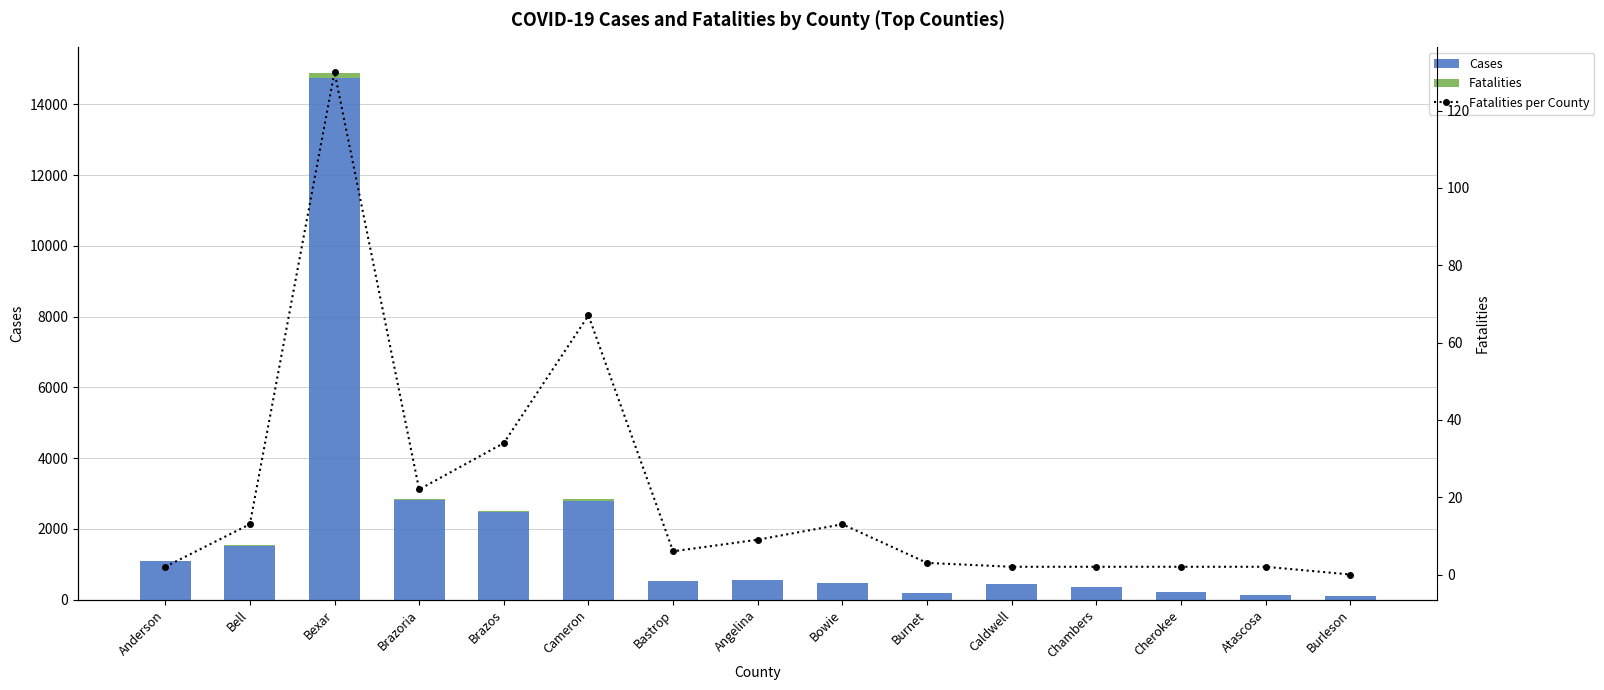

What is the difference between the maximum and second lowest values in the Cases series?

14616